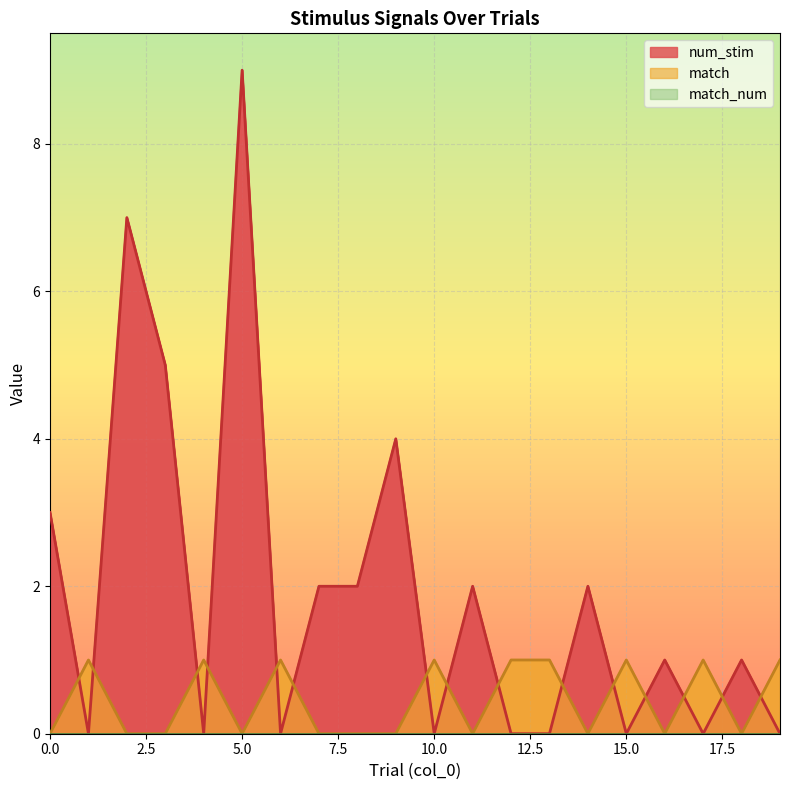

How many interior local peaks does the match series have?

6